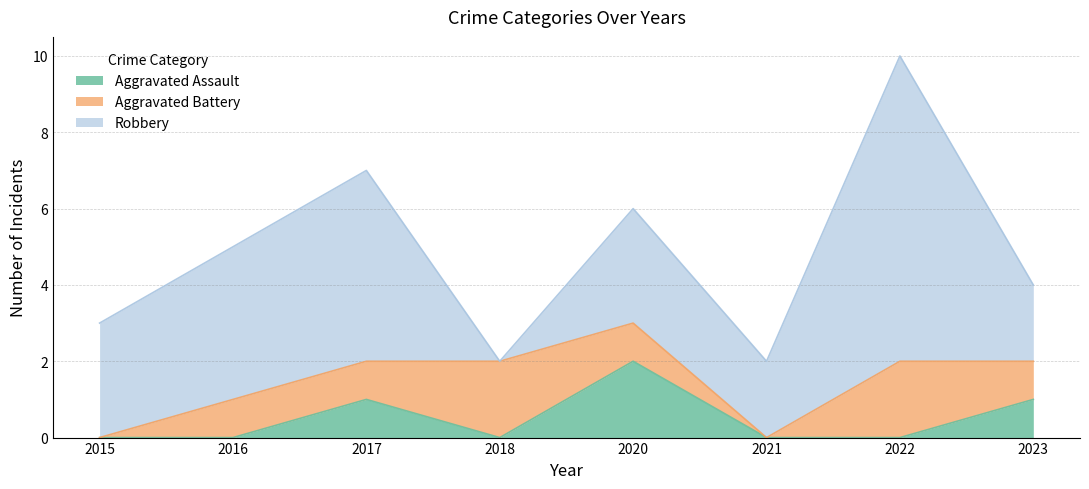

What is the sum of the Robbery values at 2021 and 2018?

2